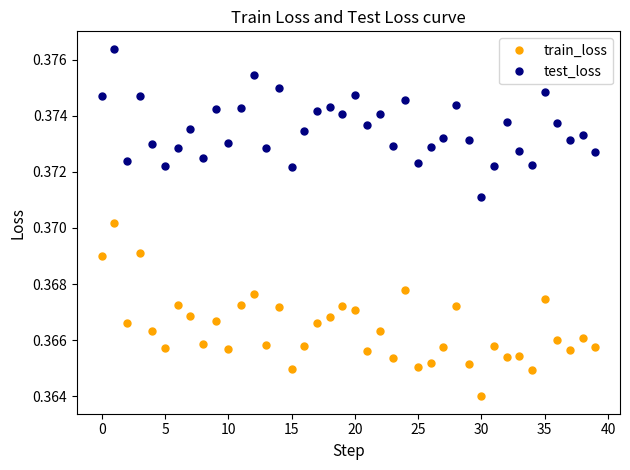

Which series has the widest spread of values?

train_loss